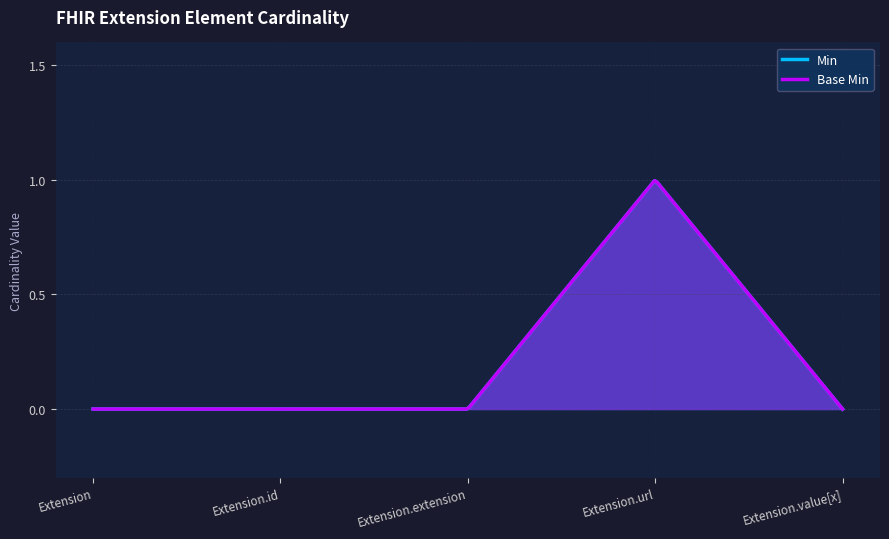

How many data points in Min are above 0?

1